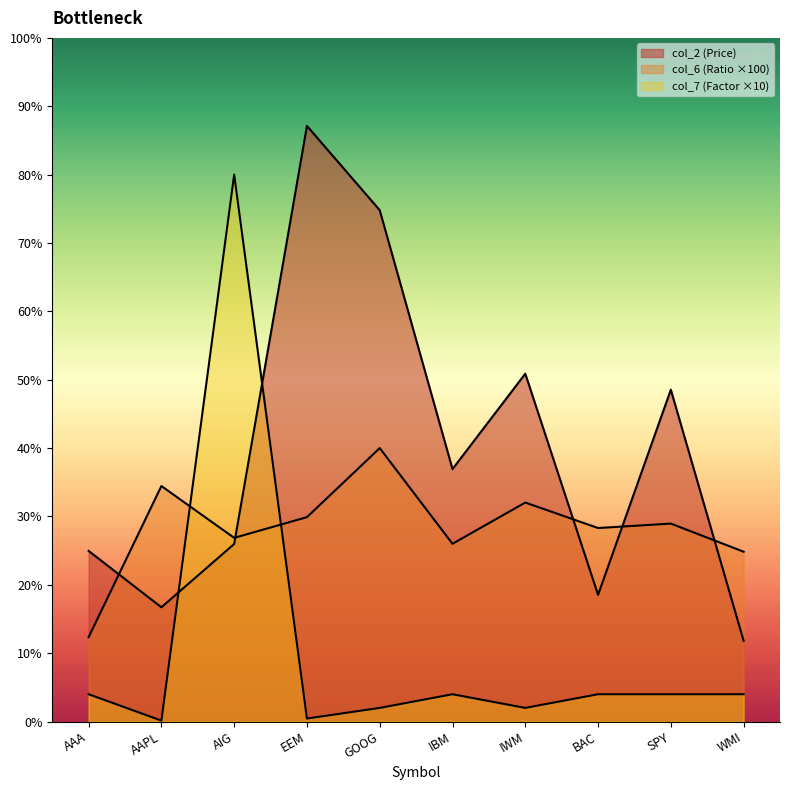

What are all the series names shown in the legend?

col_2 (Price), col_6 (Ratio), col_7 (Factor)